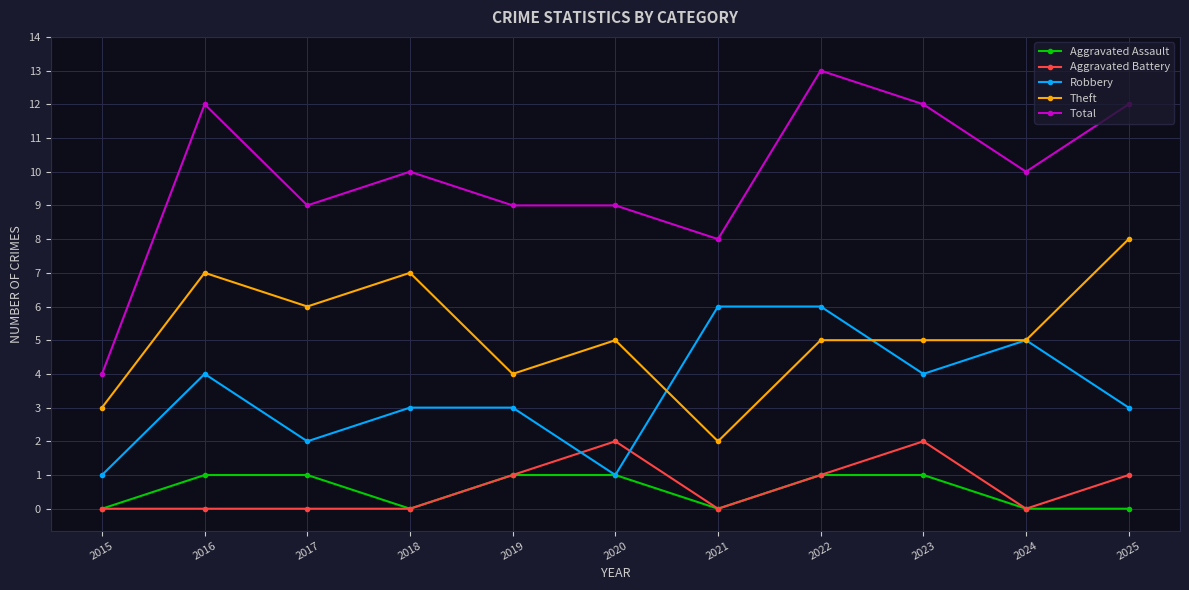

At 2016, list the series in order from largest to smallest.

Total, Theft, Robbery, Aggravated Assault, Aggravated Battery